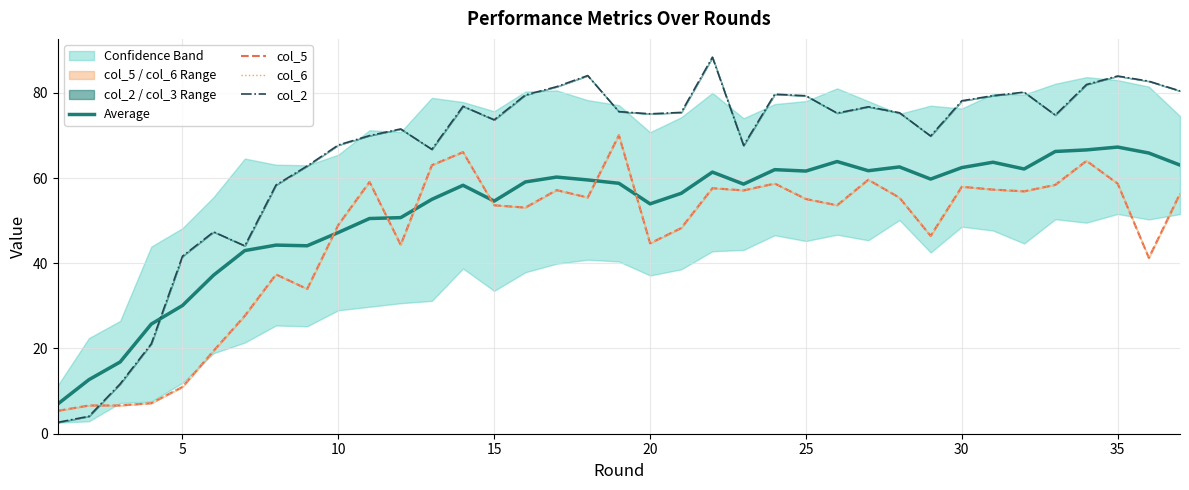

What is the minimum value shown in the chart?

2.7